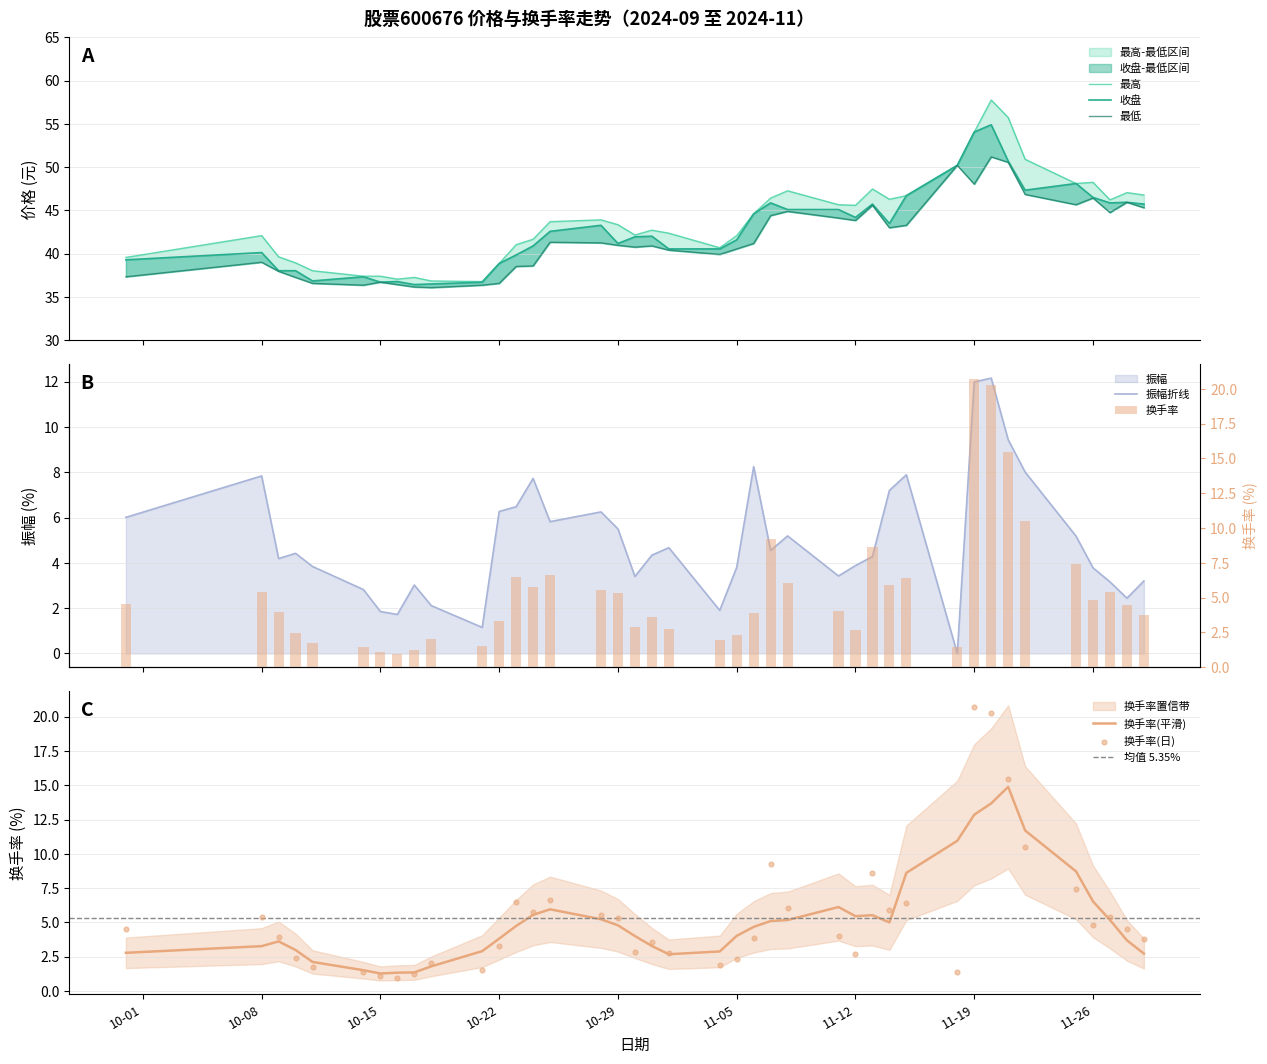

What is the total value across all series at 2024-11-29?

137.8